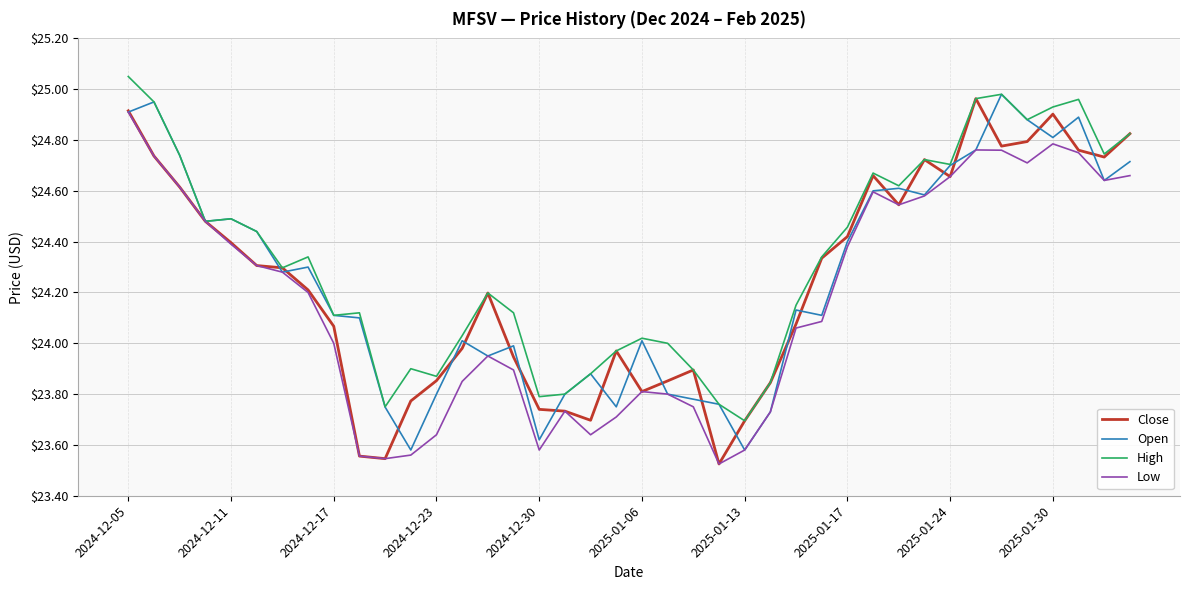

Which series has the widest spread of values?

Close